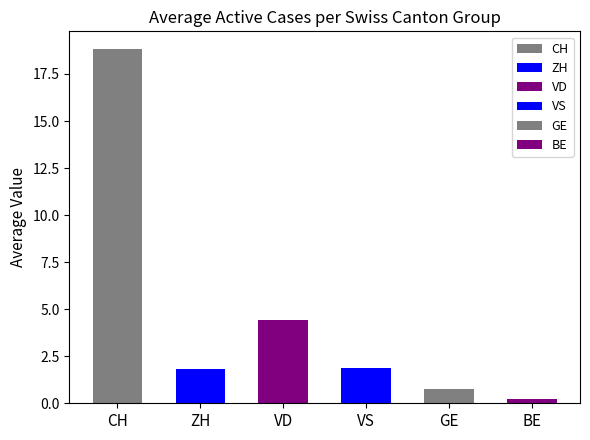

Which category has the highest value in the VD series?

CH